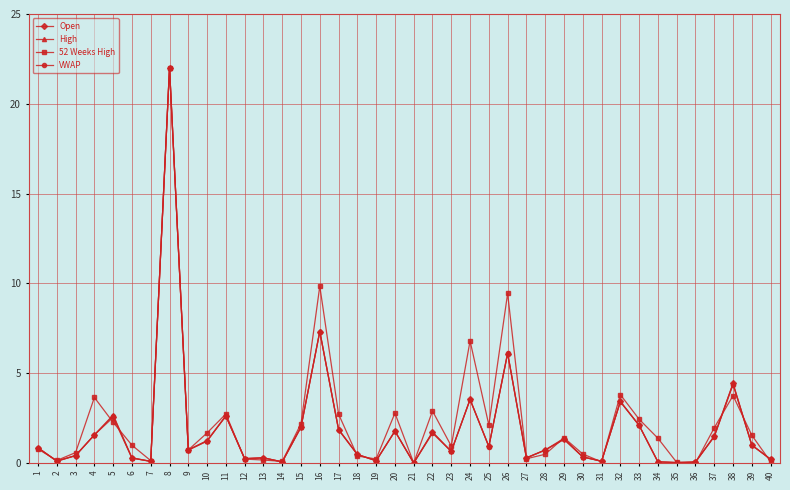

At which label is VWAP closest to 11?

16